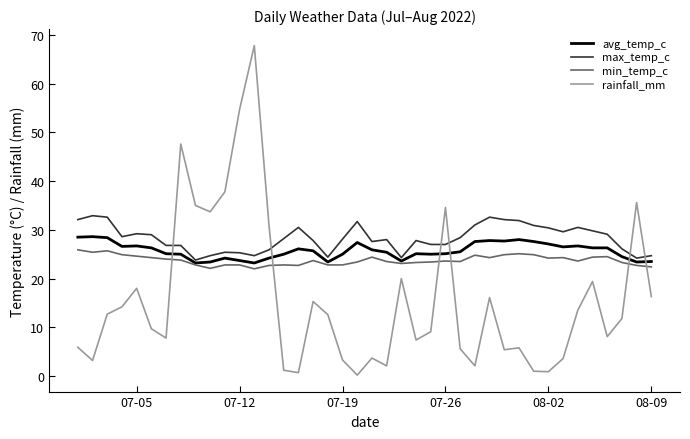

Which series has the largest range (max minus min)?

rainfall_mm